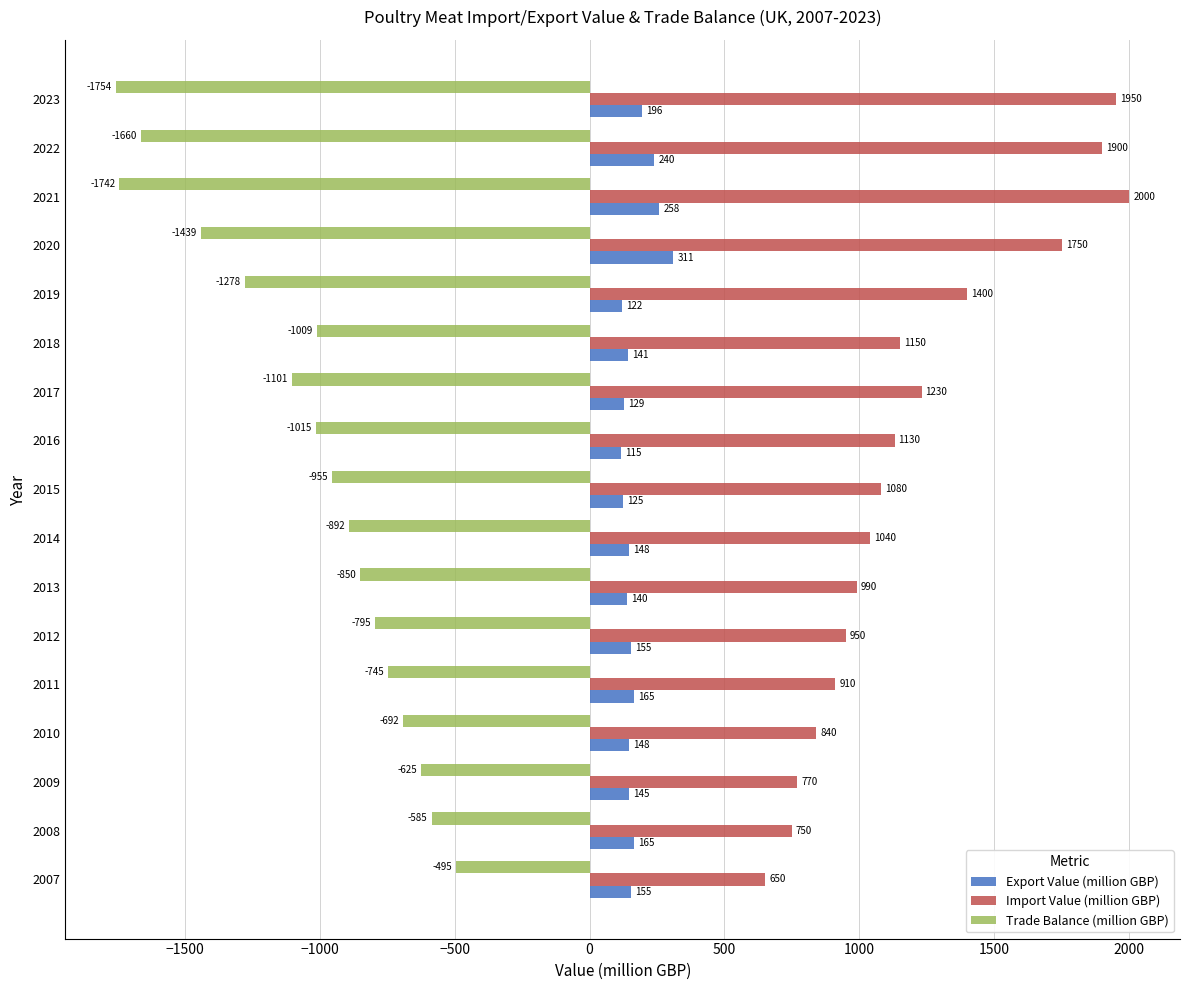

Which series has the largest total across all categories?

Import Value (million GBP)